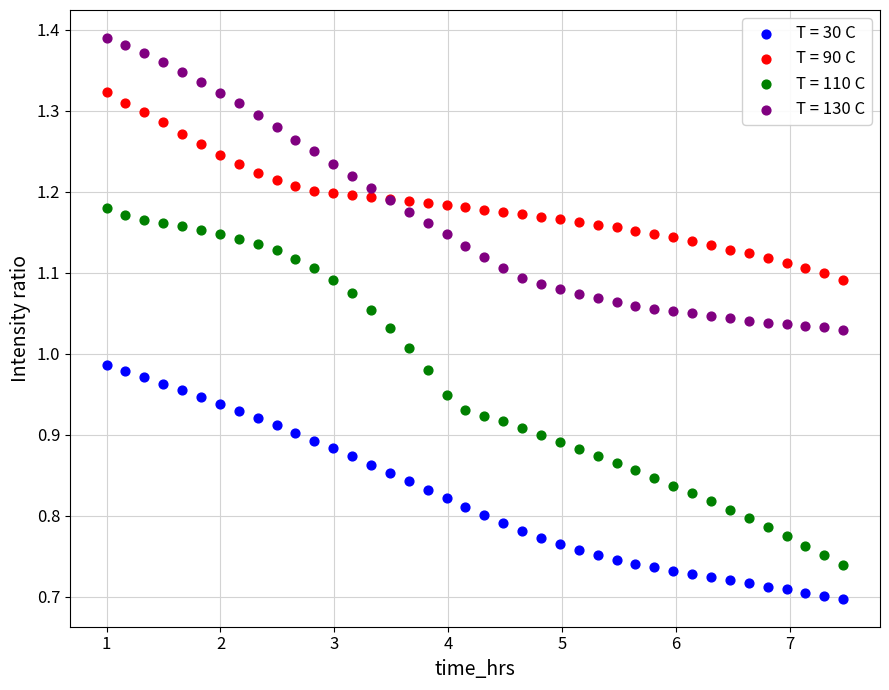

Which series has the largest Y range (max minus min)?

T = 110 C